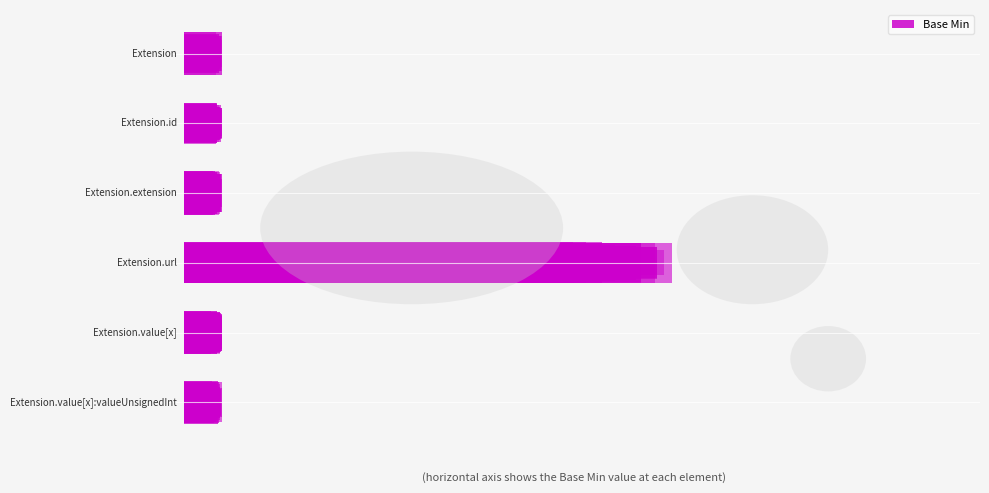

Reading left to right, transcribe all the data shown in this chart.

Extension=0	Extension.id=0	Extension.extension=0	Extension.url=1	Extension.value[x]=0	Extension.value[x]:valueUnsignedInt=0